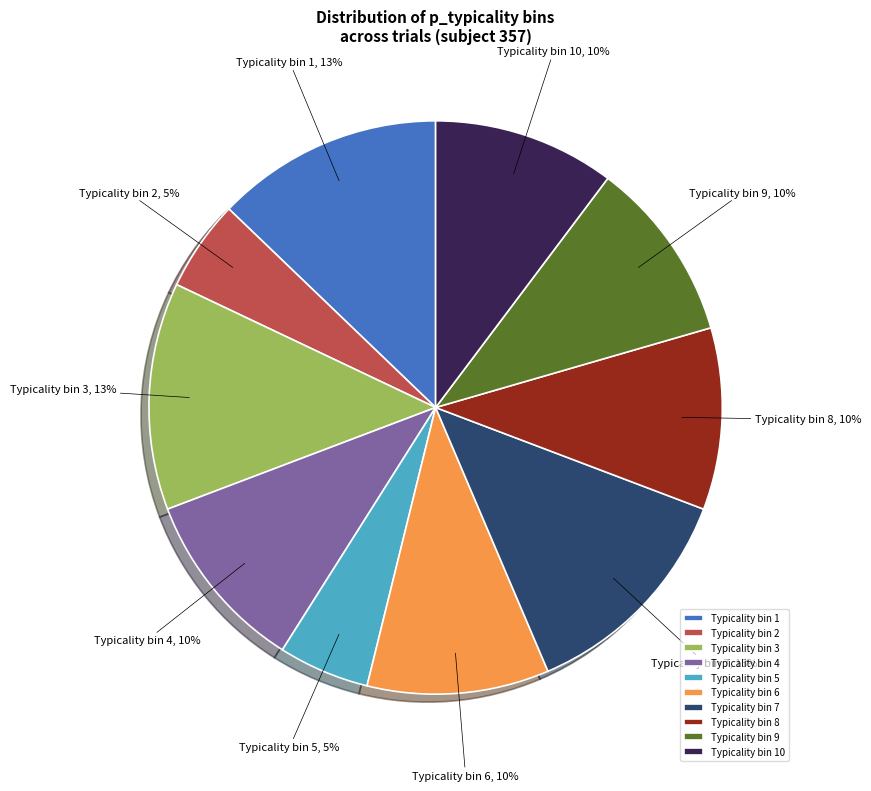

Is it true that Typicality bin 4 is 21% of the pie?

False